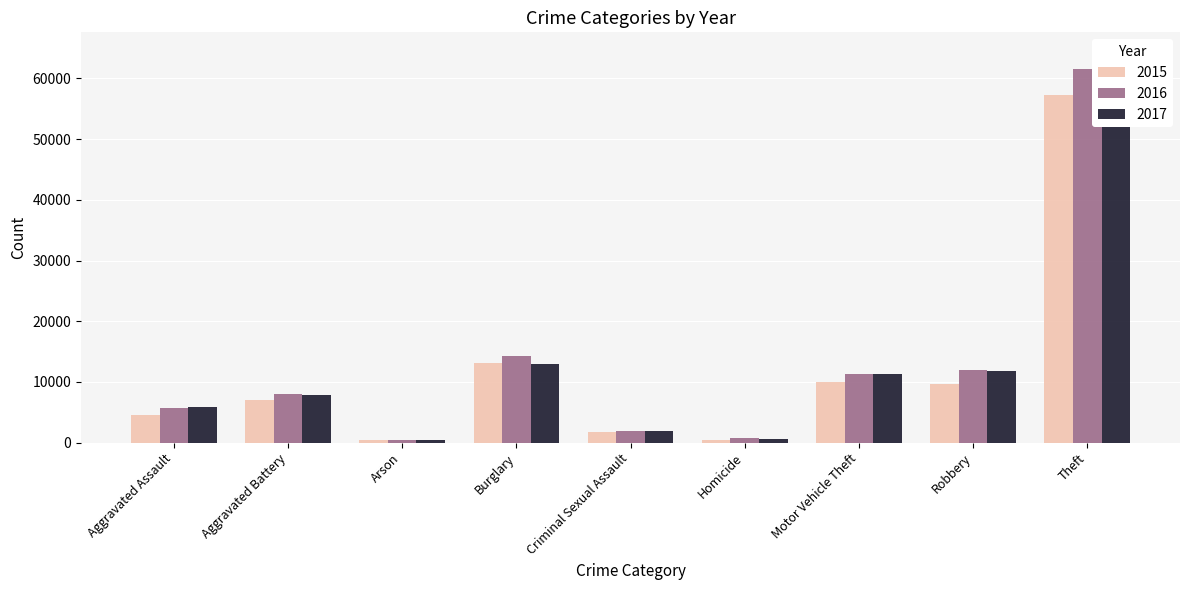

Reading left to right, list all the values displayed in this chart.

2015: 4480	7018	448	13184	1683	496	10068	9638	57350
2016: 5712	8086	515	14289	1835	786	11286	11960	61621
2017: 5793	7845	444	13001	1959	672	11380	11880	64386